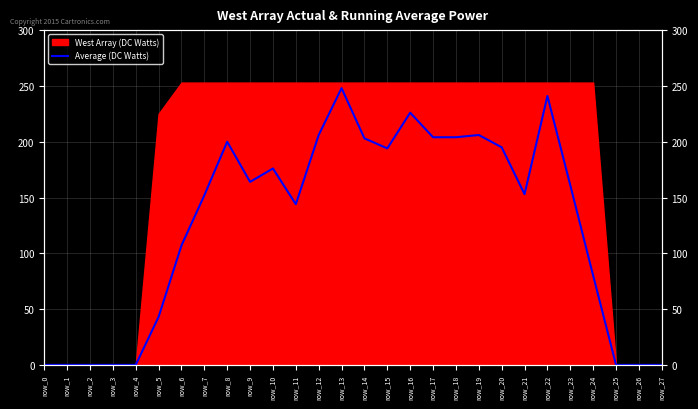

List the labels in order of value, smallest first.

row_0, row_1, row_2, row_3, row_4, row_25, row_26, row_27, row_5, row_24, row_6, row_11, row_7, row_21, row_23, row_9, row_10, row_15, row_20, row_8, row_14, row_17, row_18, row_12, row_19, row_16, row_22, row_13